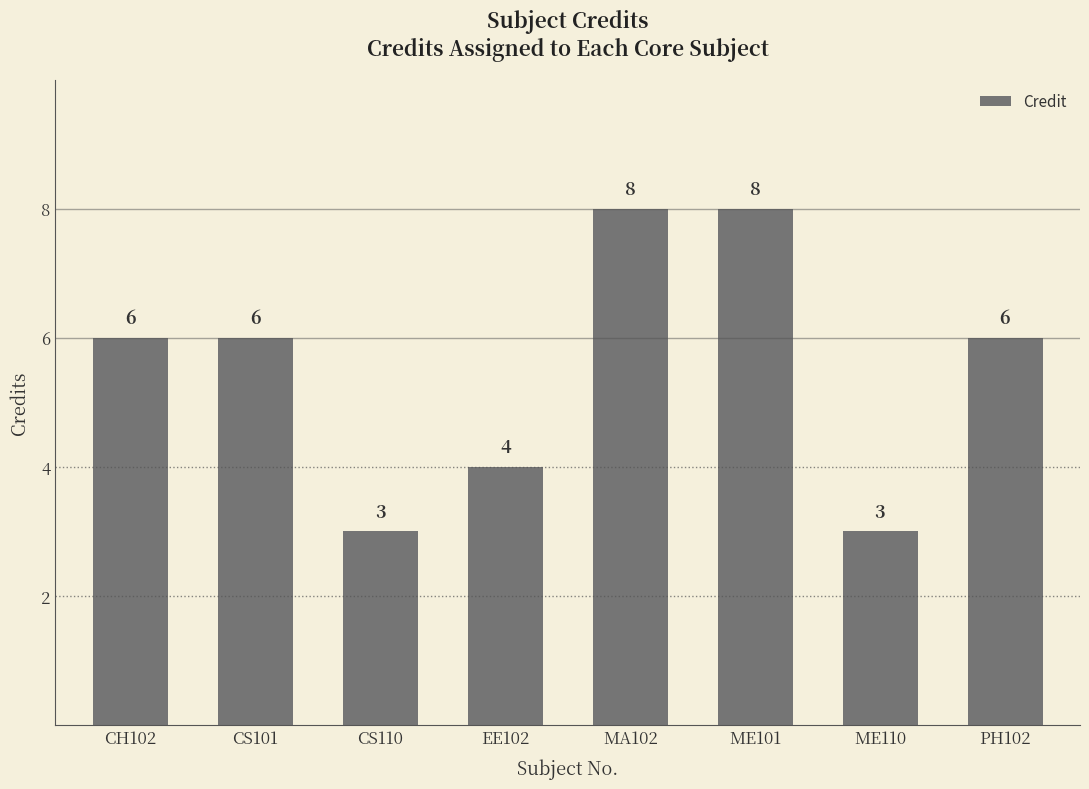

What is the label of the 2nd bar from the right?

ME110